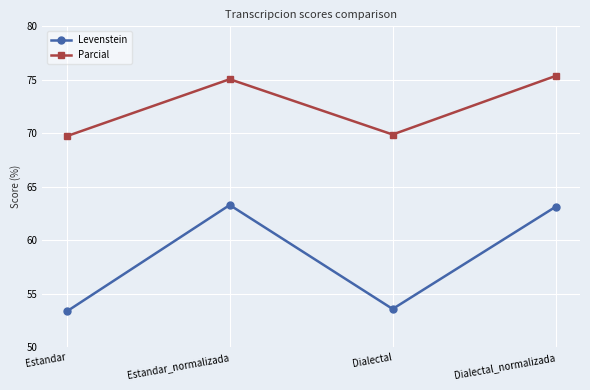

What position from the left is Dialectal_normalizada?

4